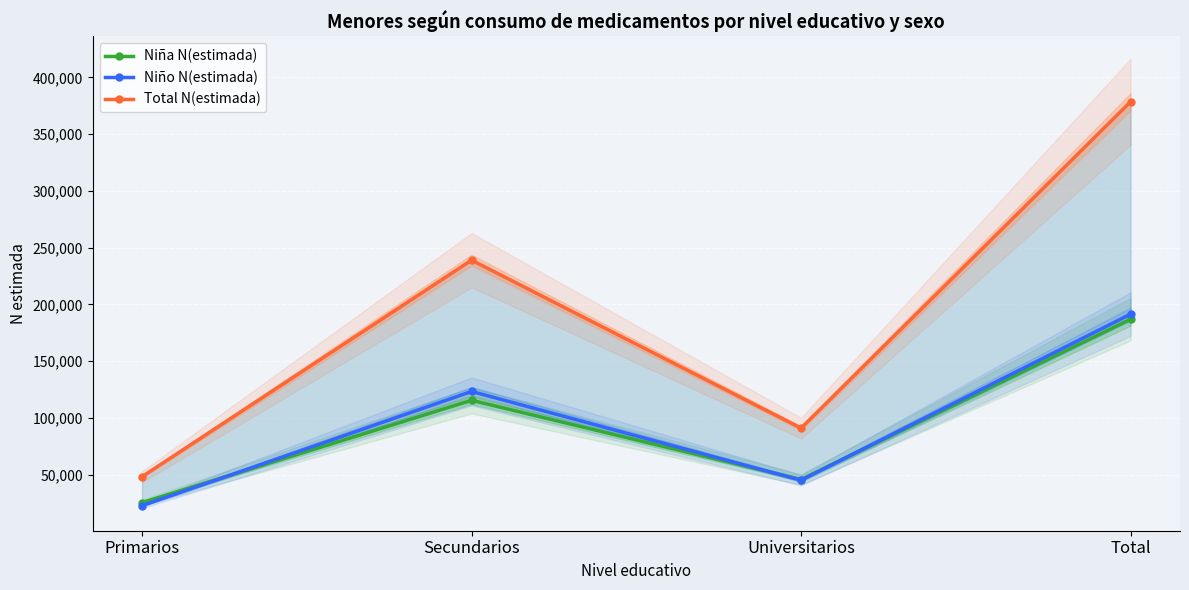

At which category does Niño N(estimada) reach its first local valley?

Universitarios